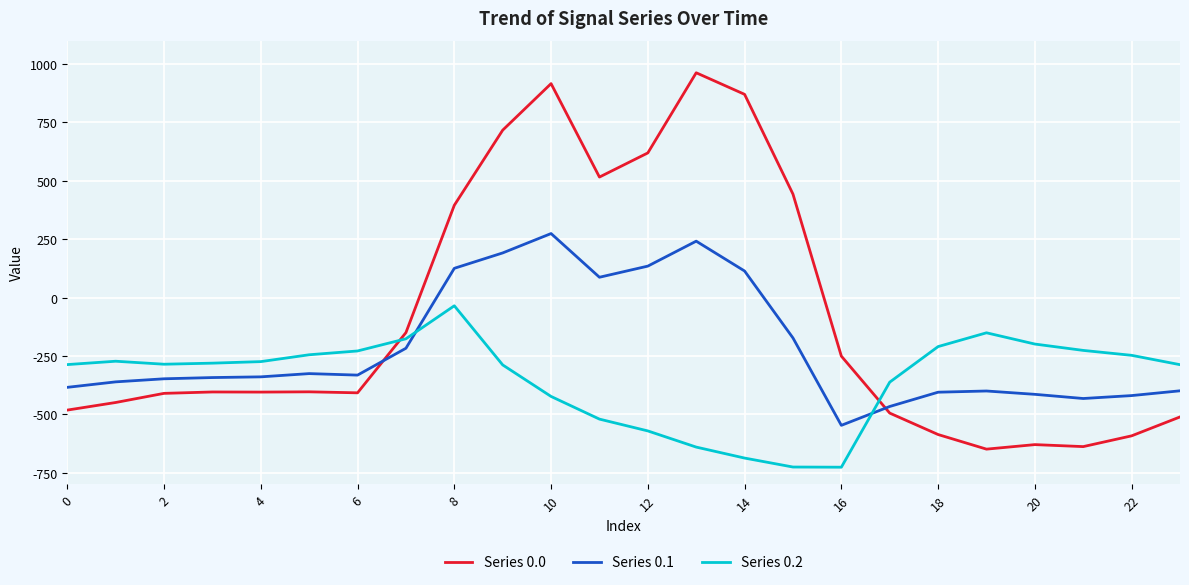

Which series has the largest total across all categories?

Series 0.0